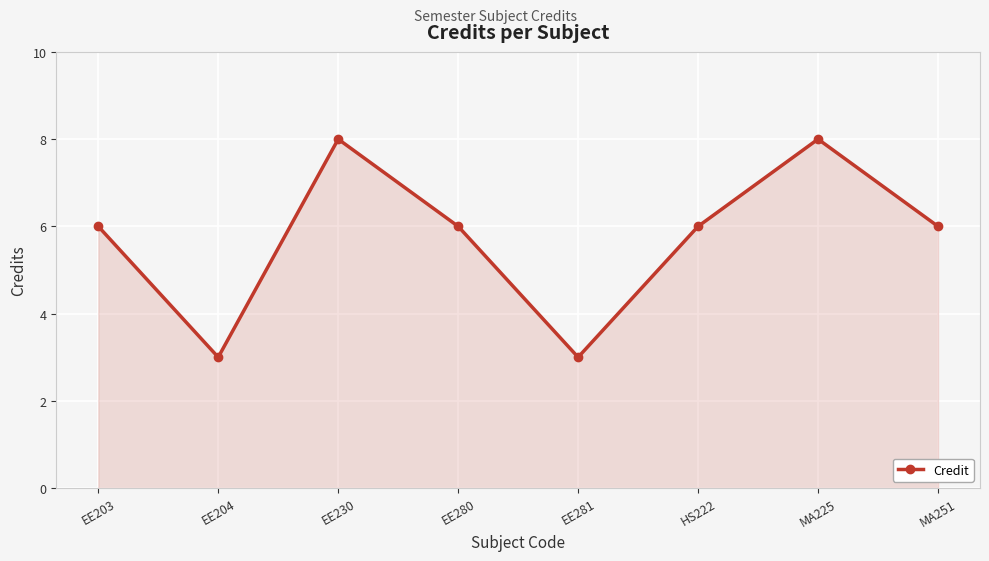

How many values are between 6 and 8?

6